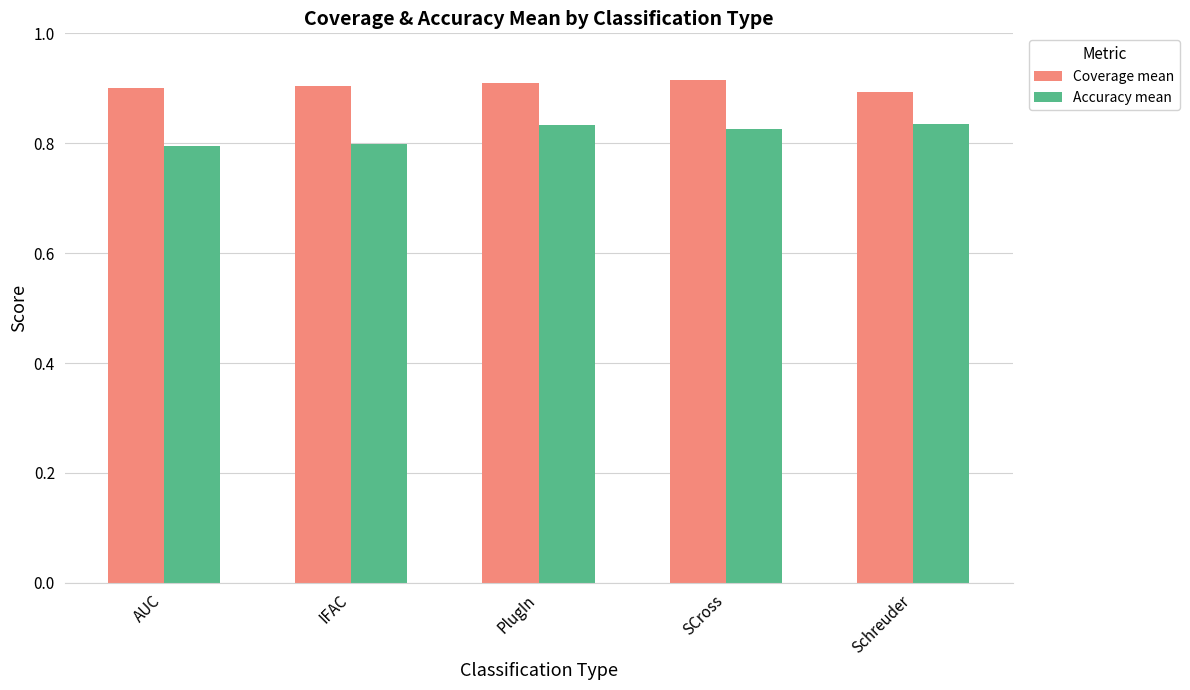

At how many categories does at least one series exceed 0?

5